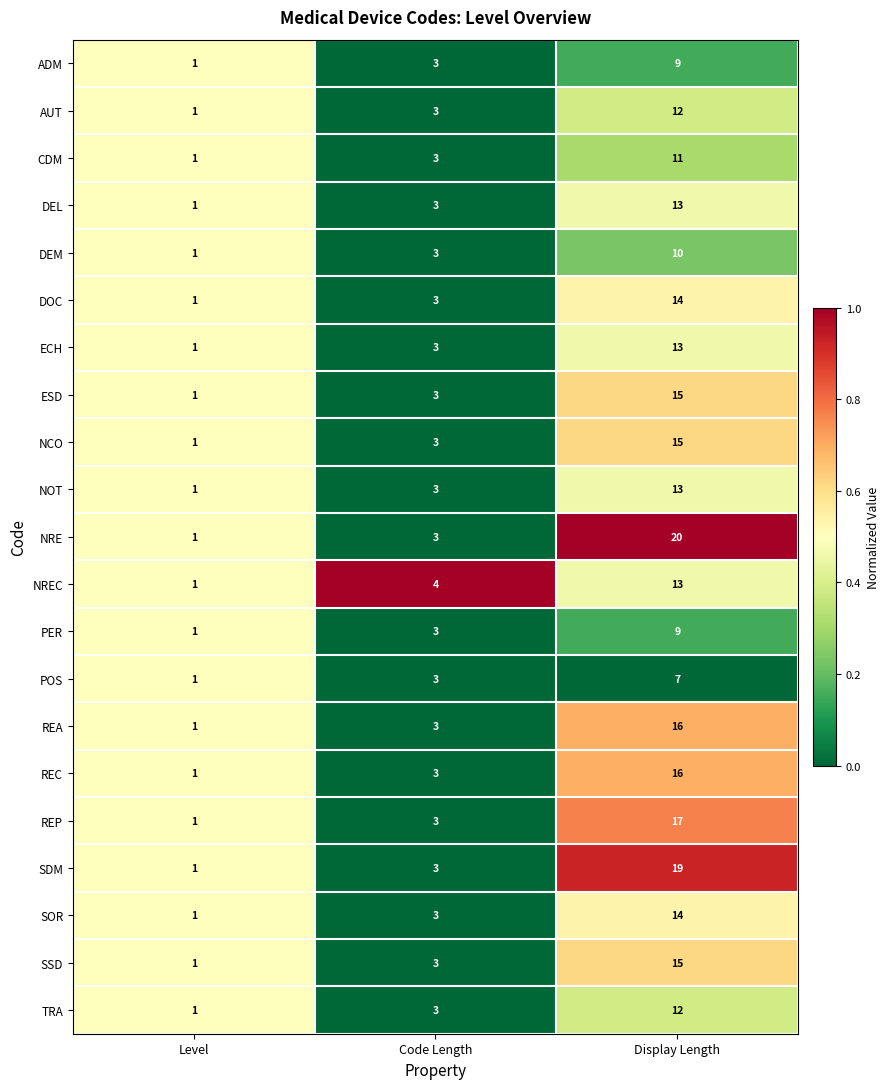

Which series has the largest total across all categories?

NRE